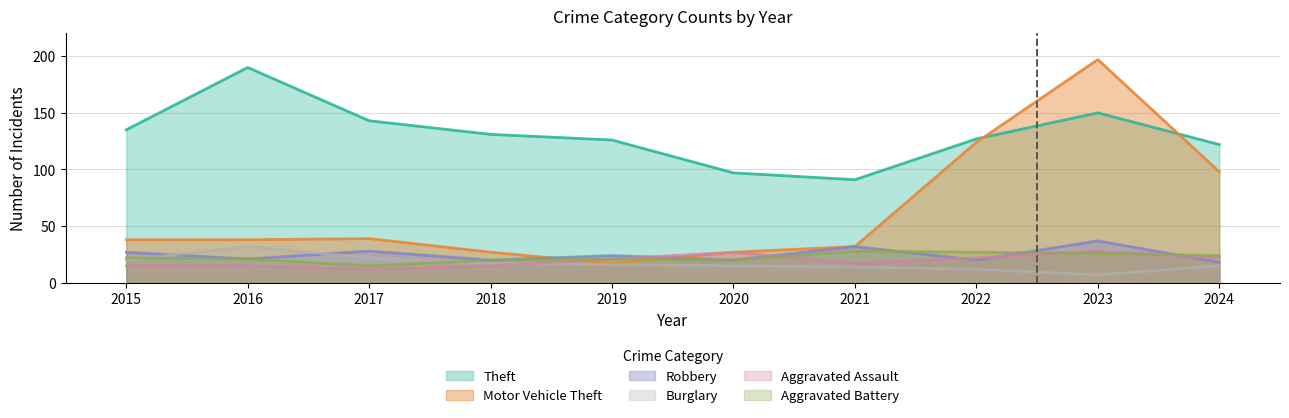

At which label does Motor Vehicle Theft first exceed 38?

2017